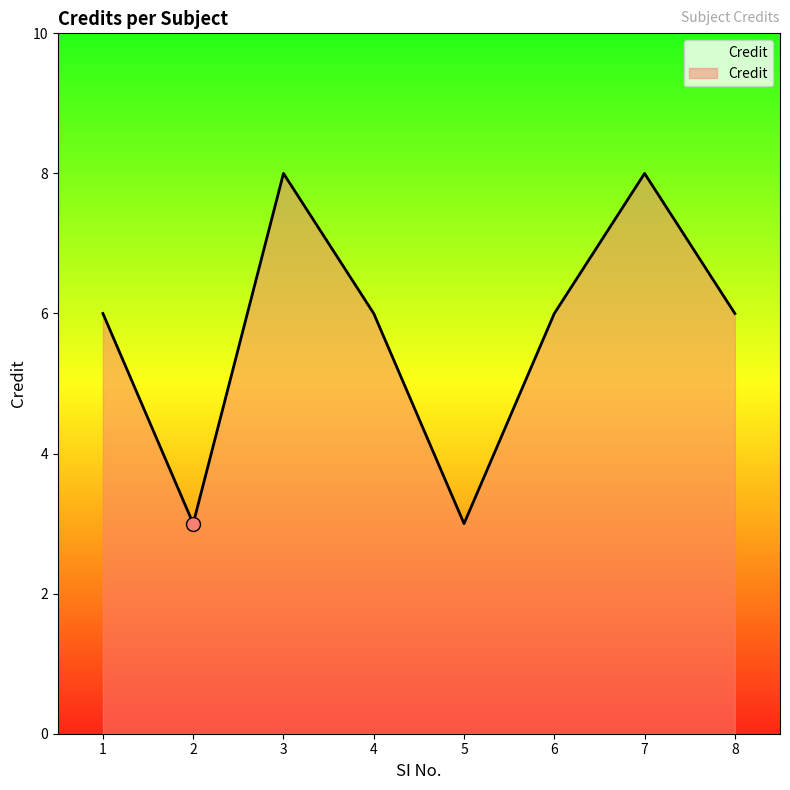

What is the change in value from 1 to 5?

-3